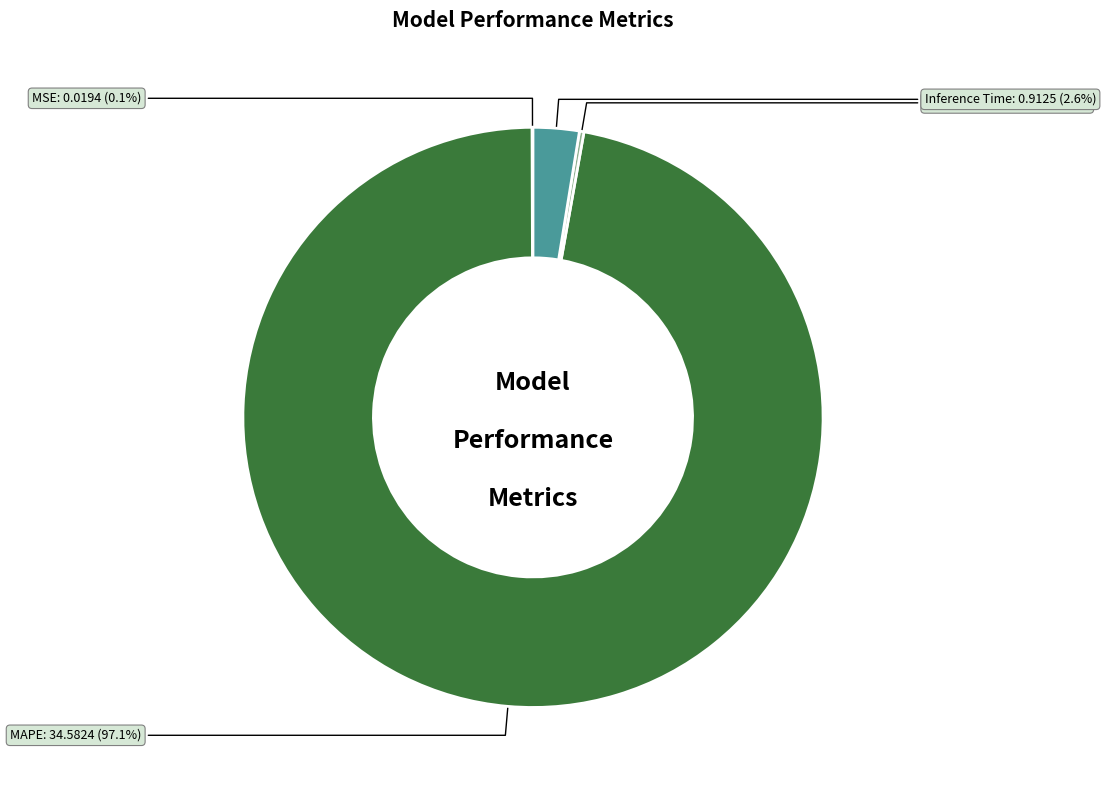

What is the majority slice?

MAPE